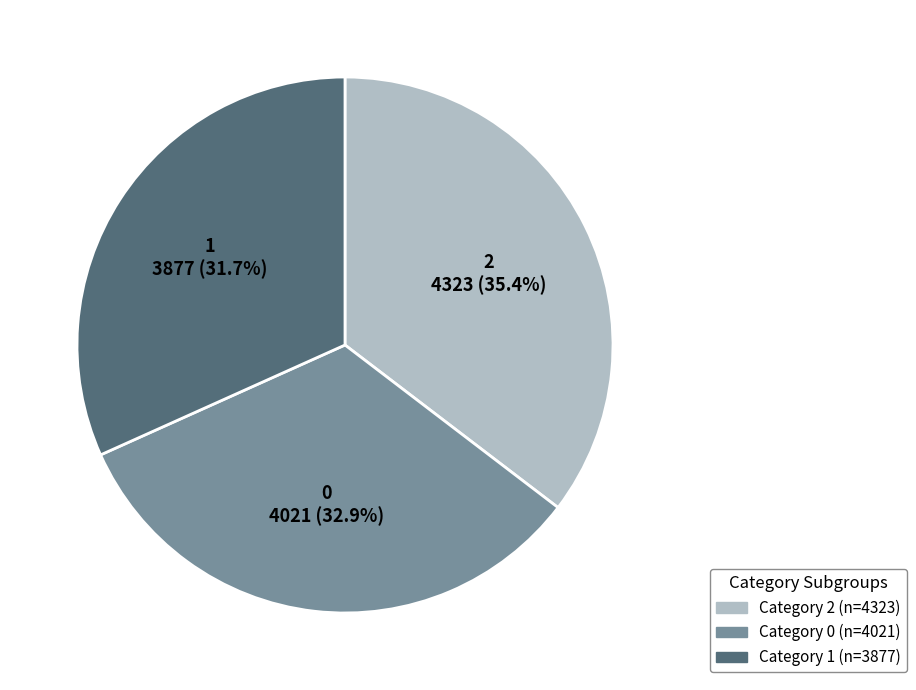

What is the smallest slice in the pie chart?

1